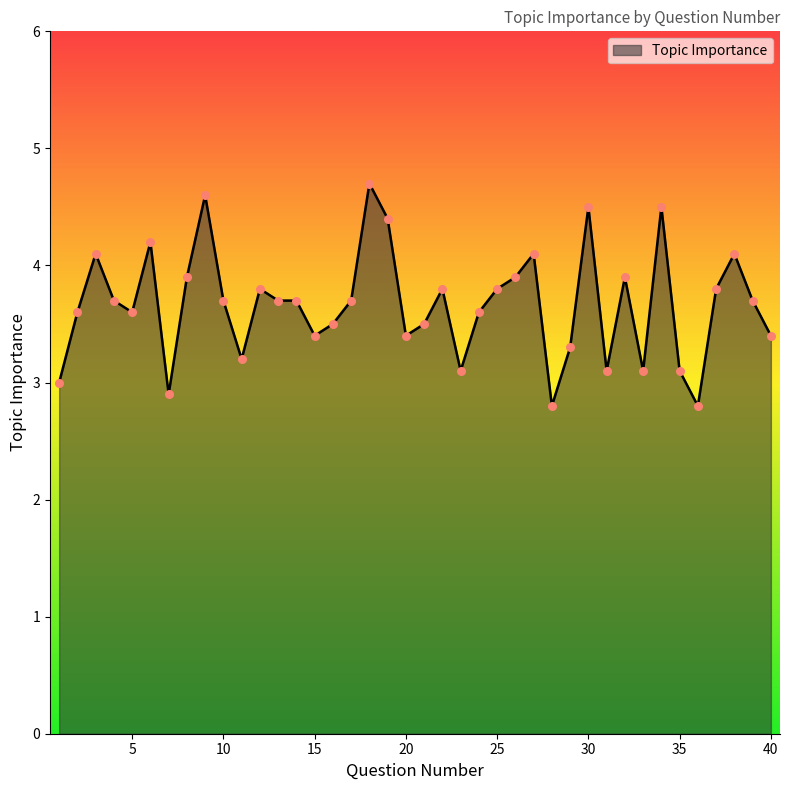

What is the difference between the maximum and minimum values?

1.9